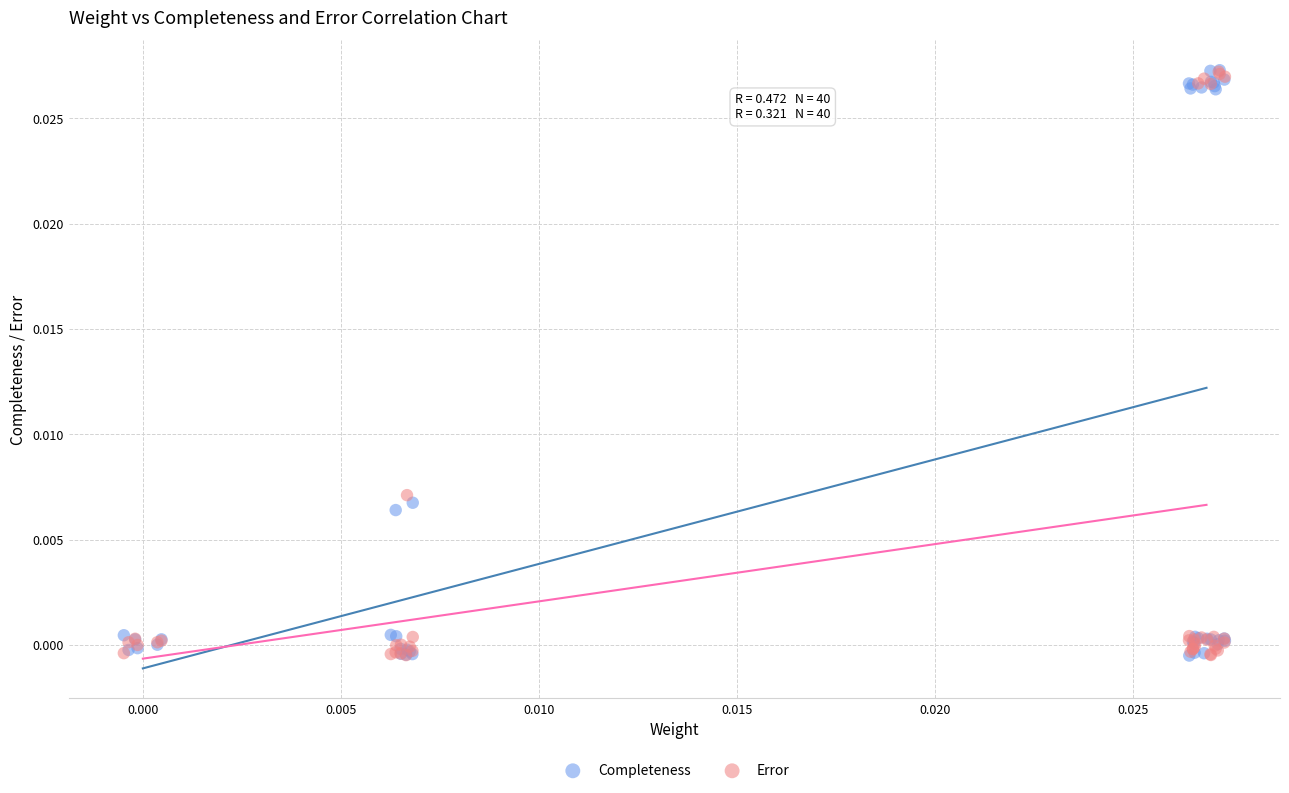

What are all the series names shown in the legend?

Completeness, Error